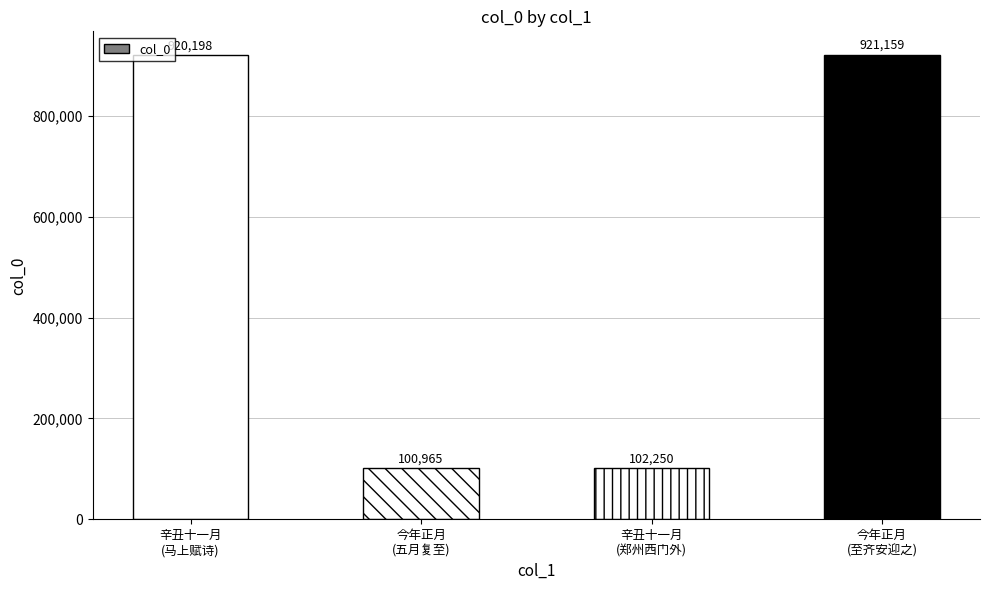

What is the average value?

511143